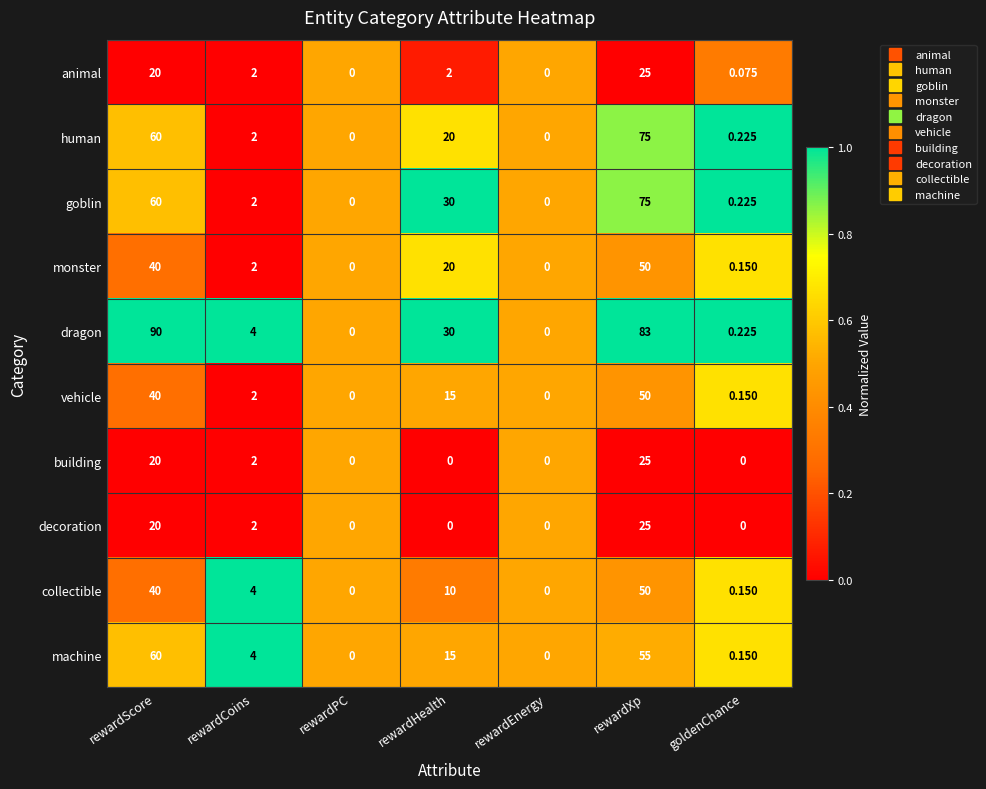

Where is machine nearest to the value 30?

rewardHealth